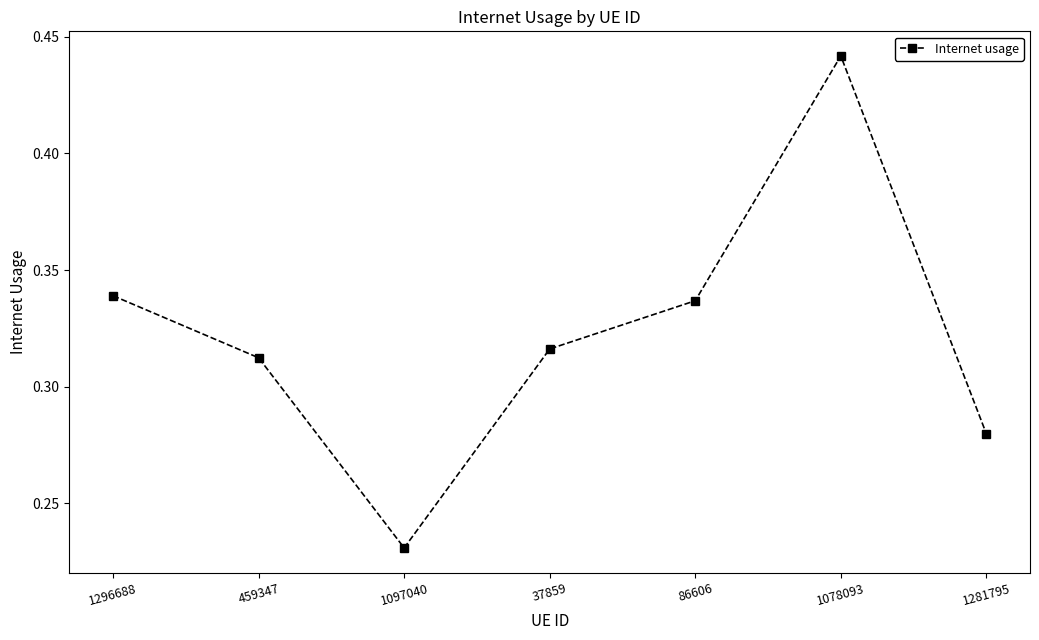

True or false: there are more than 1 points higher than both neighbors.

False